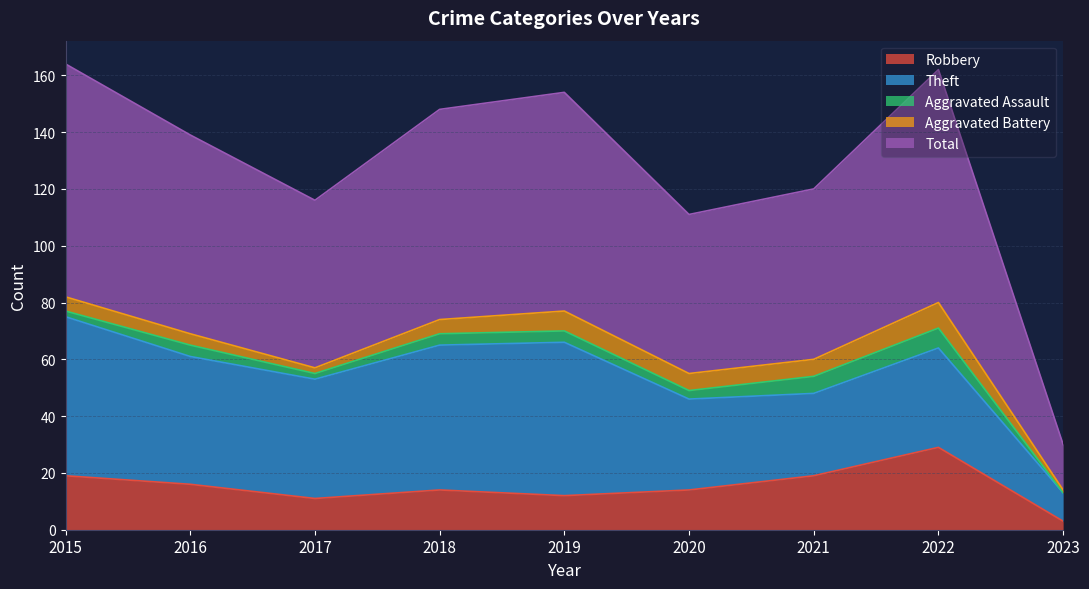

What is the value of the Robbery point at the 9th from the left?

3